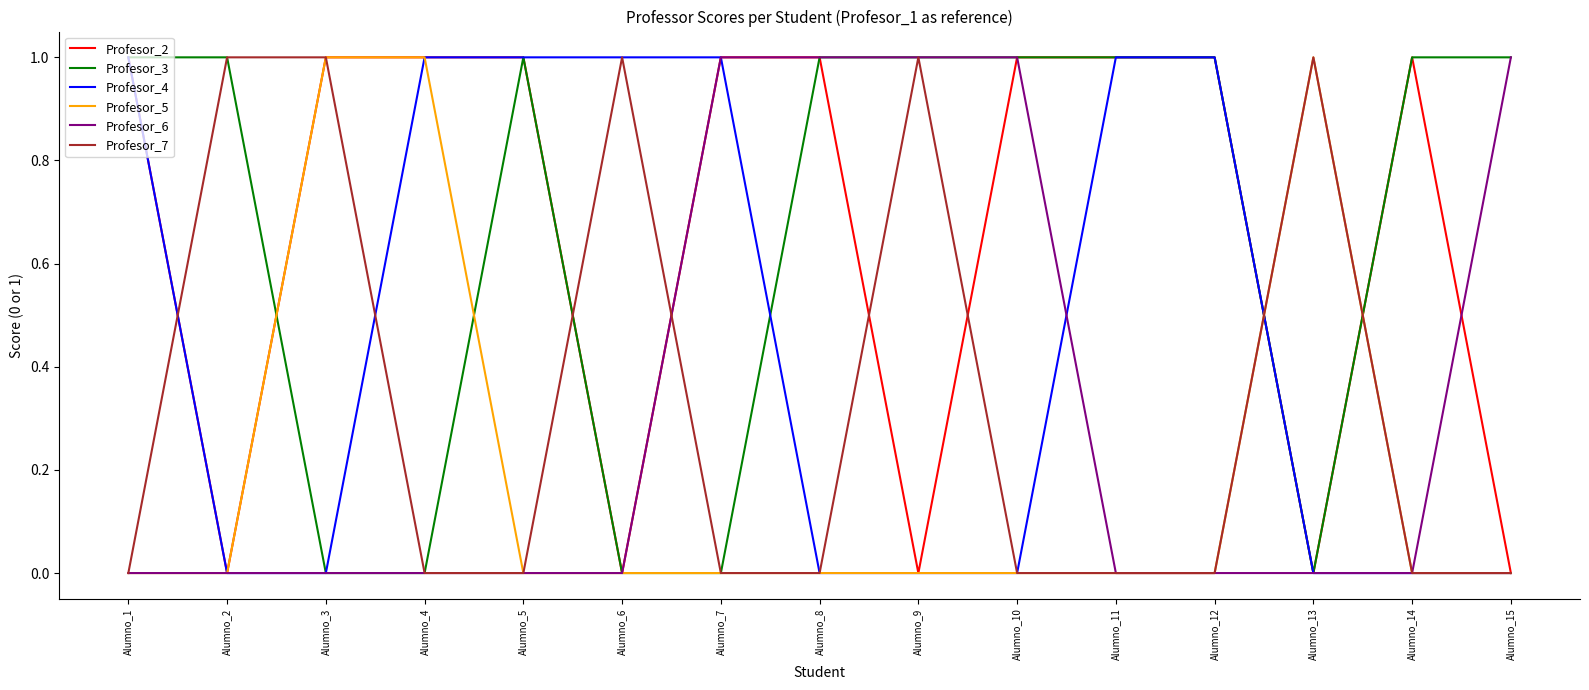

Is the value of Profesor_7 at Alumno_9 greater than the value of Profesor_6 at Alumno_13?

Yes